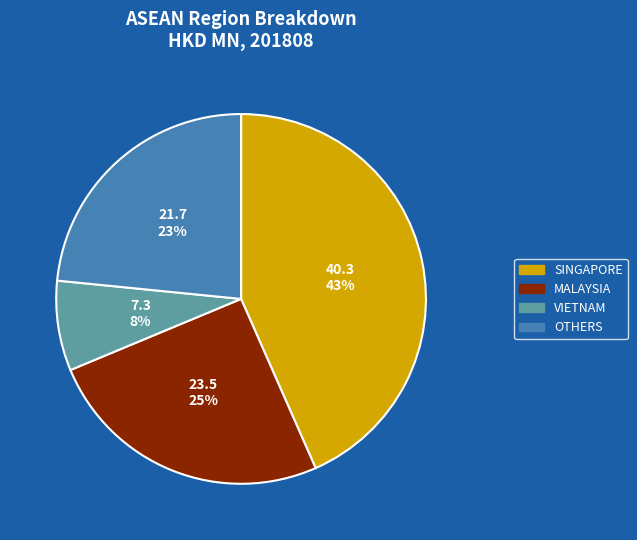

How many slices are in this pie chart?

4